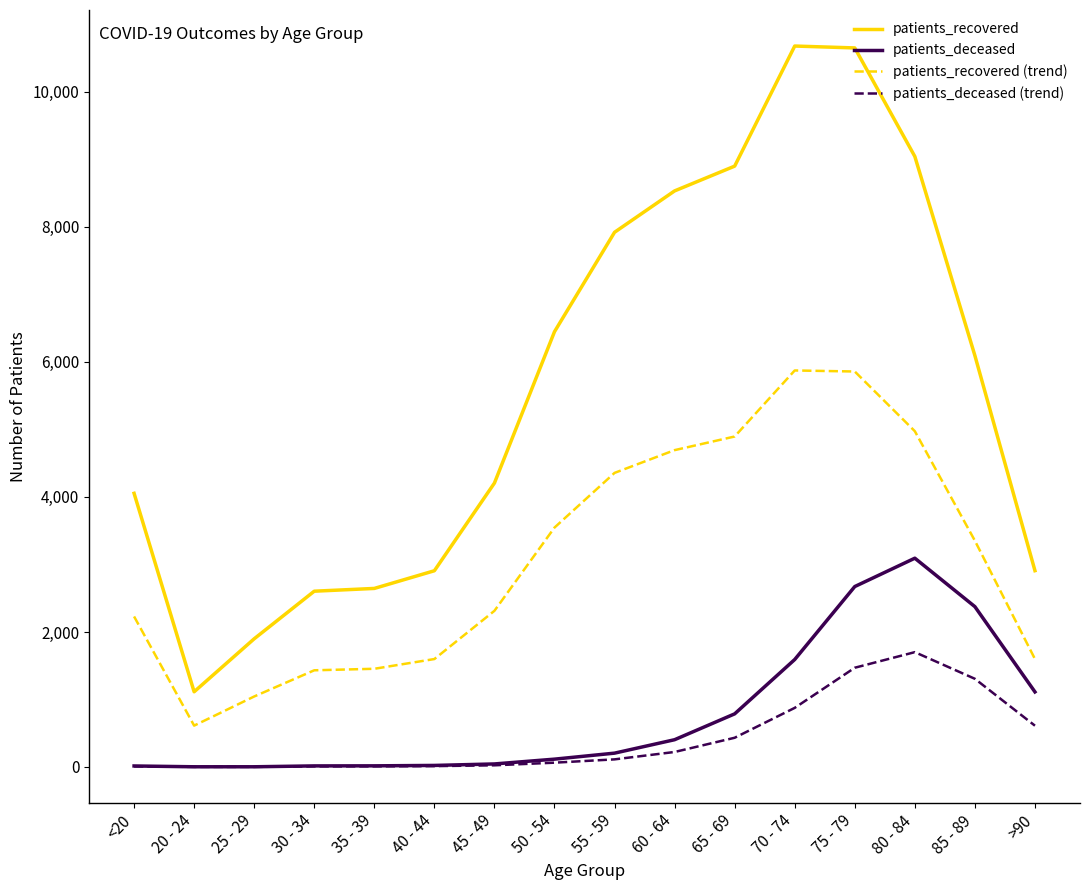

What is the minimum value shown in the chart?

1.7